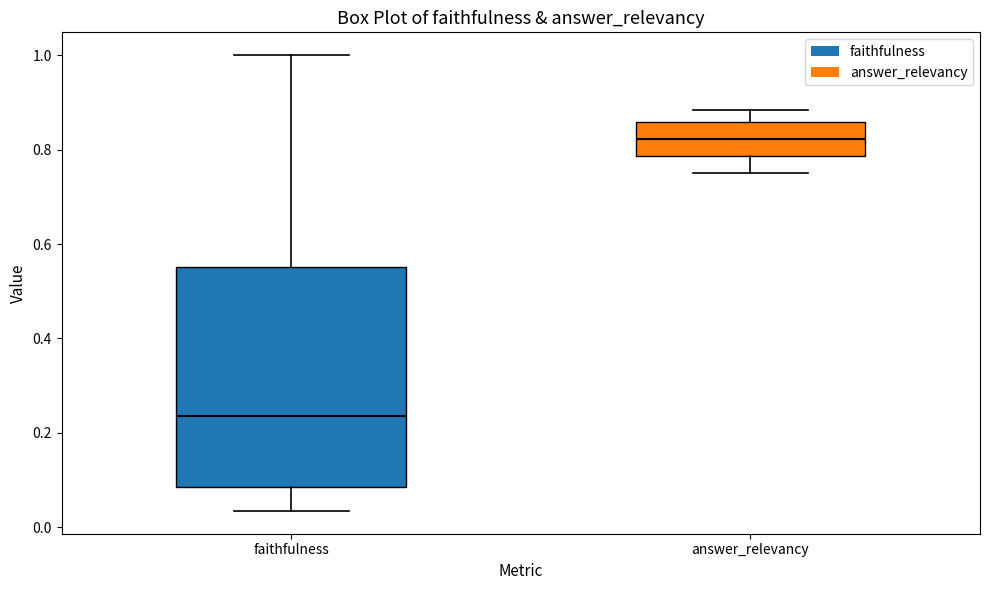

Which box has the highest median line?

answer_relevancy